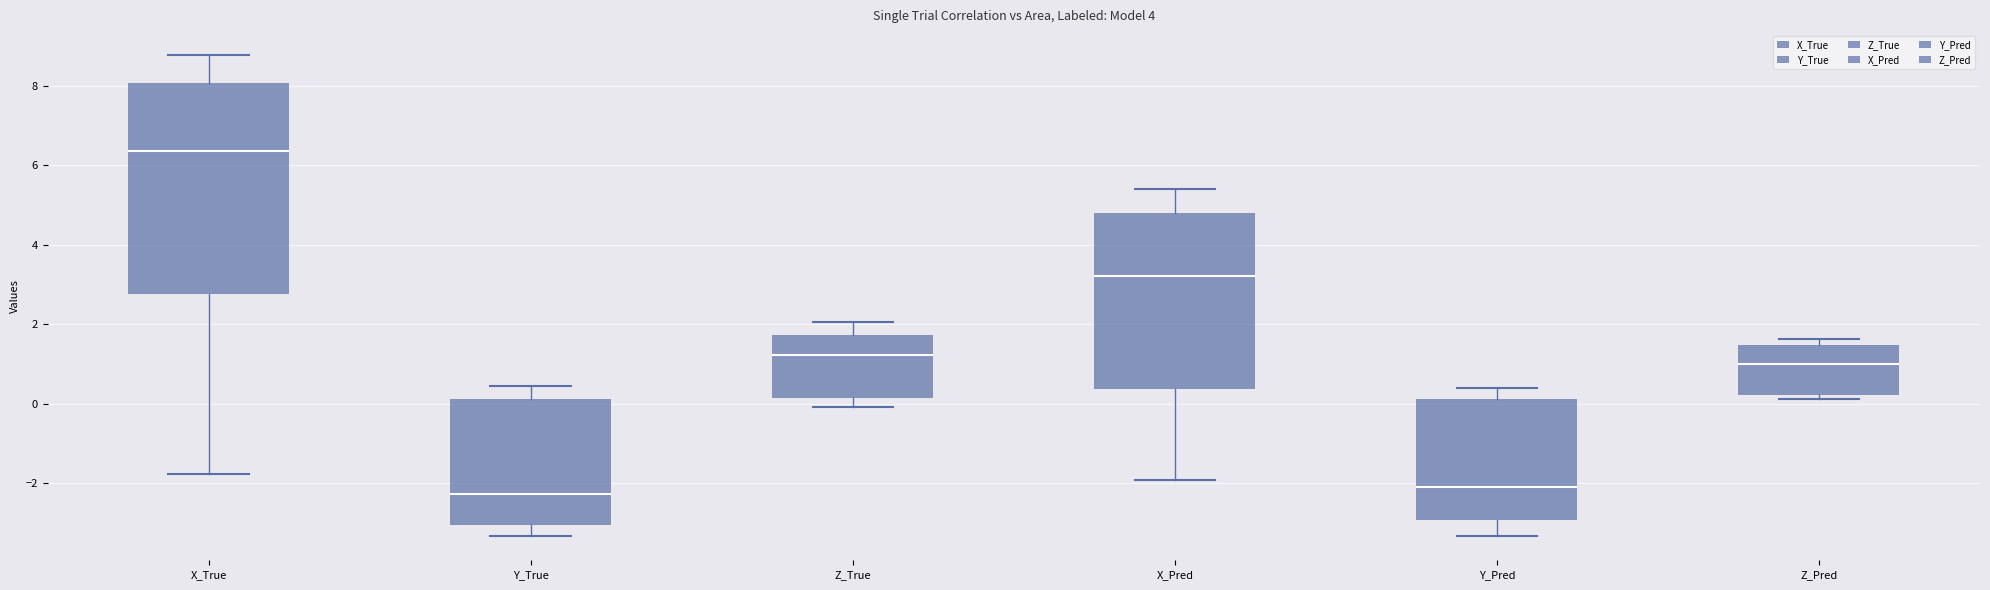

Which box is the tallest, from its lower edge to its upper edge?

X_True